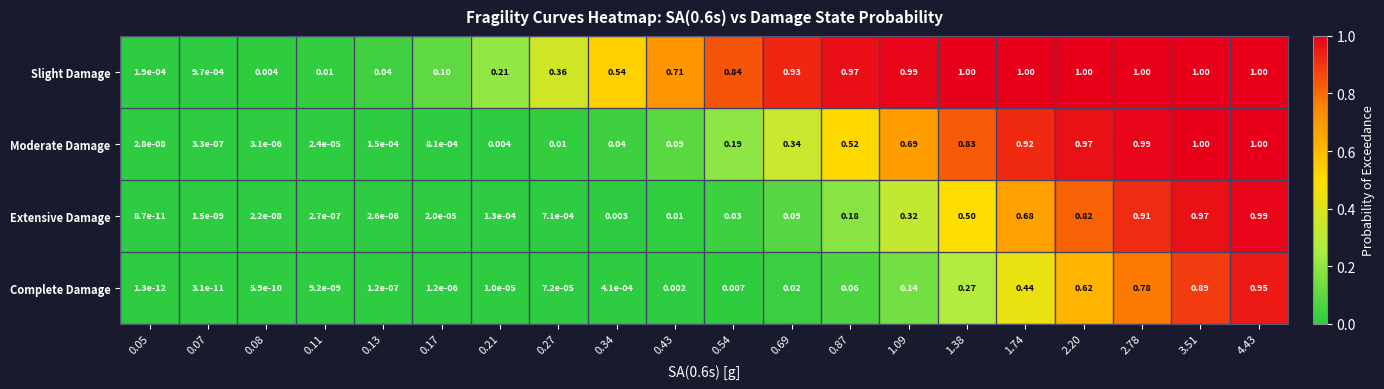

At how many categories does at least one series exceed 0?

20